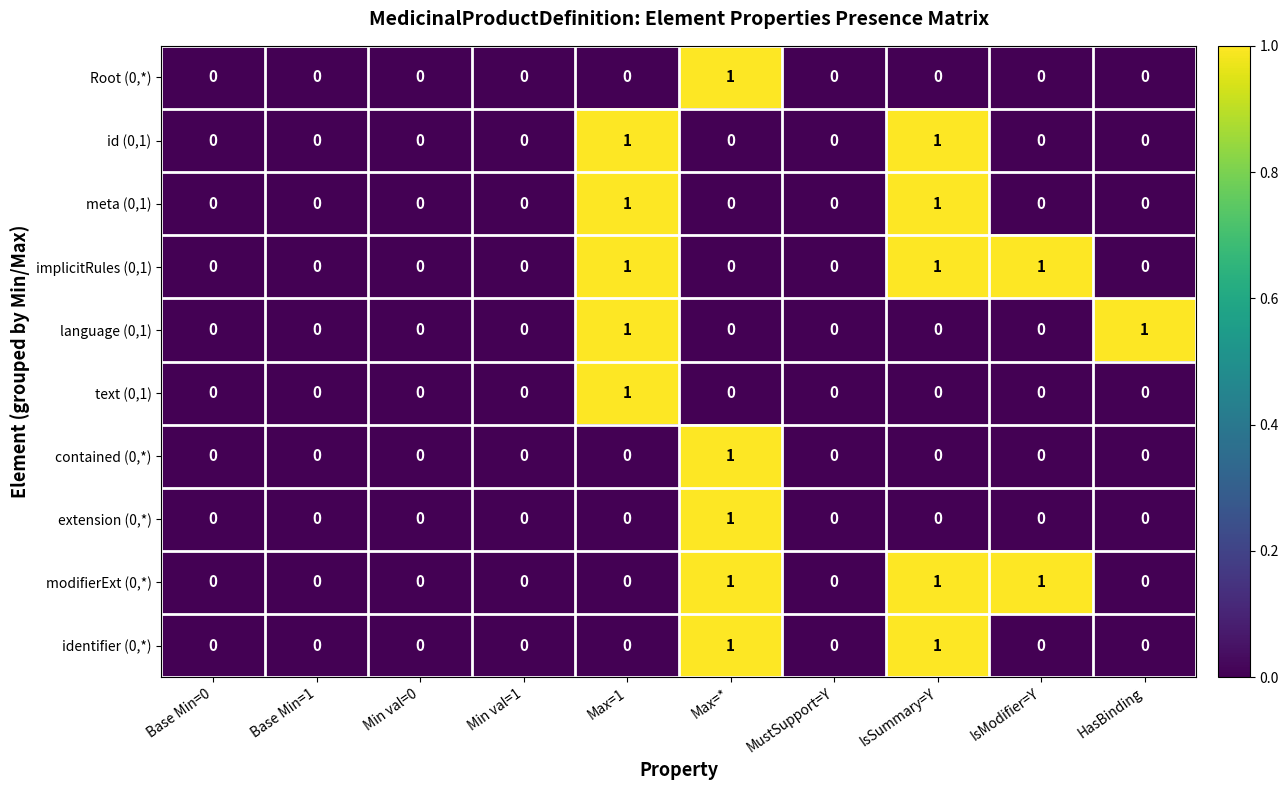

What is the sum of all modifierExt (0,*) values?

3